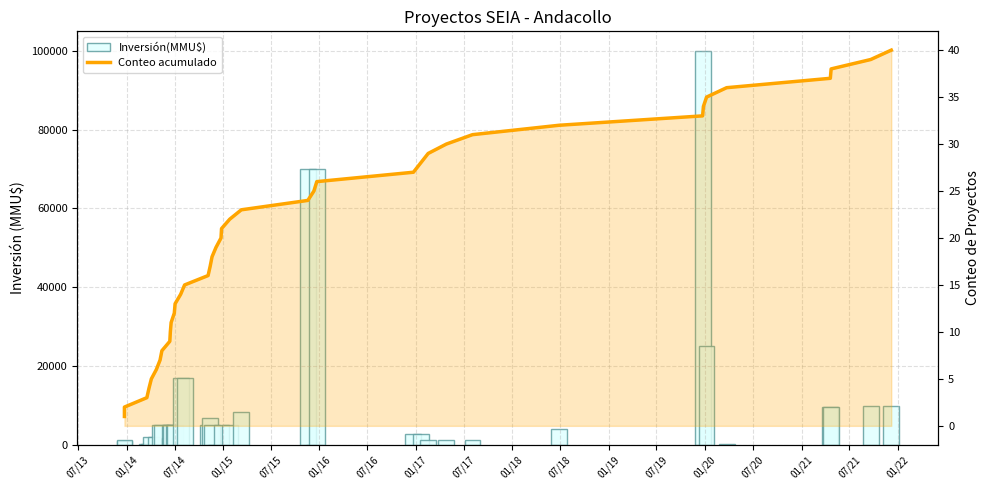

Is it true that Conteo acumulado equals 16 at 26?

False